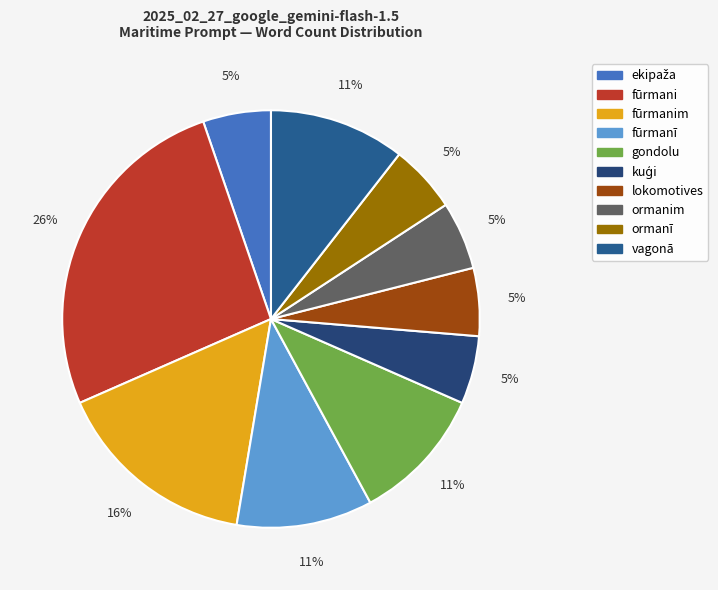

How many slices are in this pie chart?

10